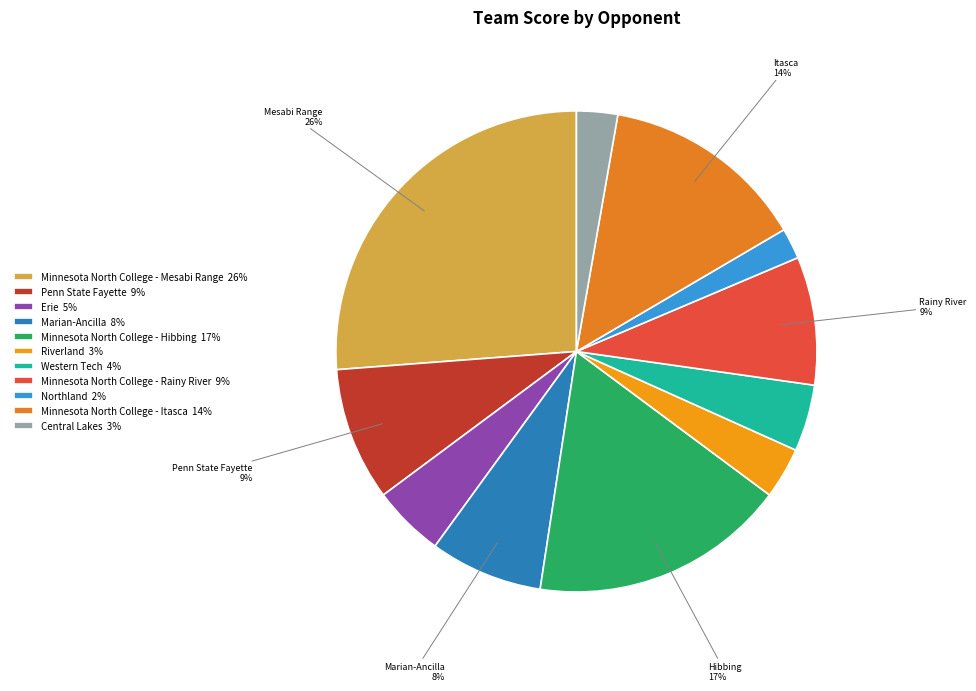

Is there a majority slice in this chart?

No